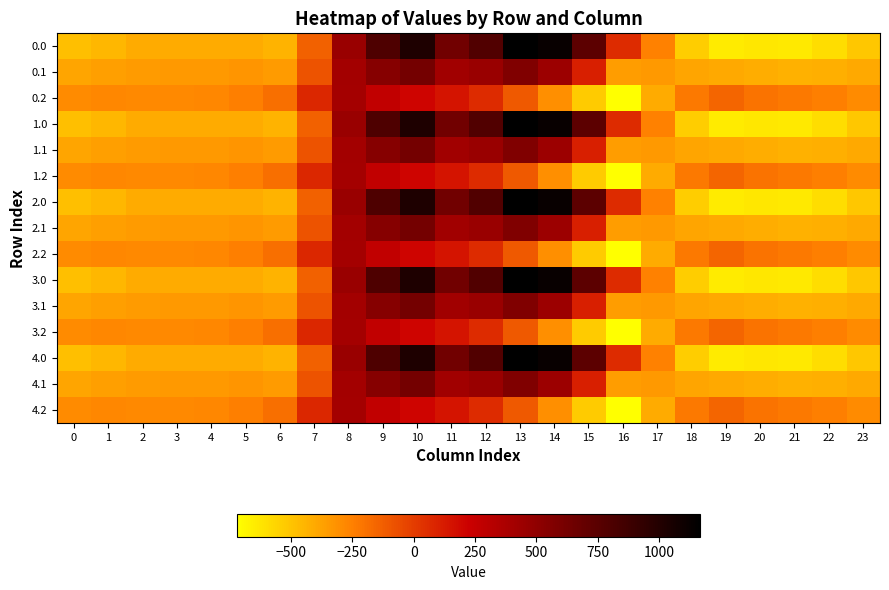

At how many categories does at least one series exceed 225?

8